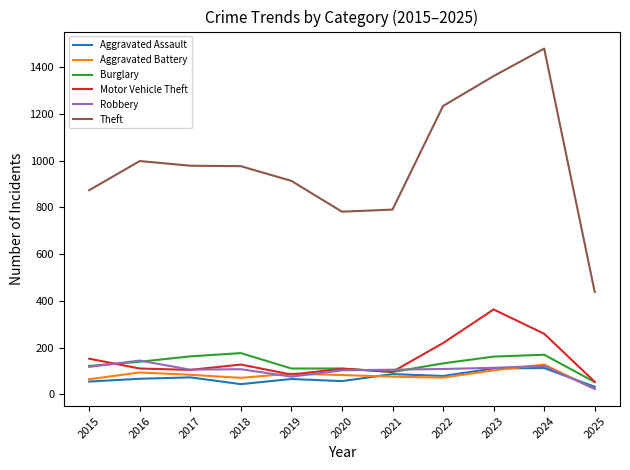

What is the highest value of the Motor Vehicle Theft series?

363